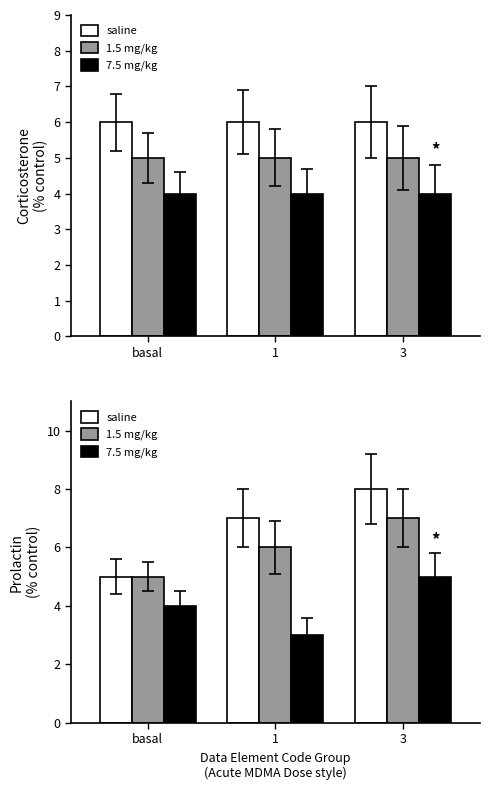

Are the bars grouped side by side (vs. stacked)?

Yes